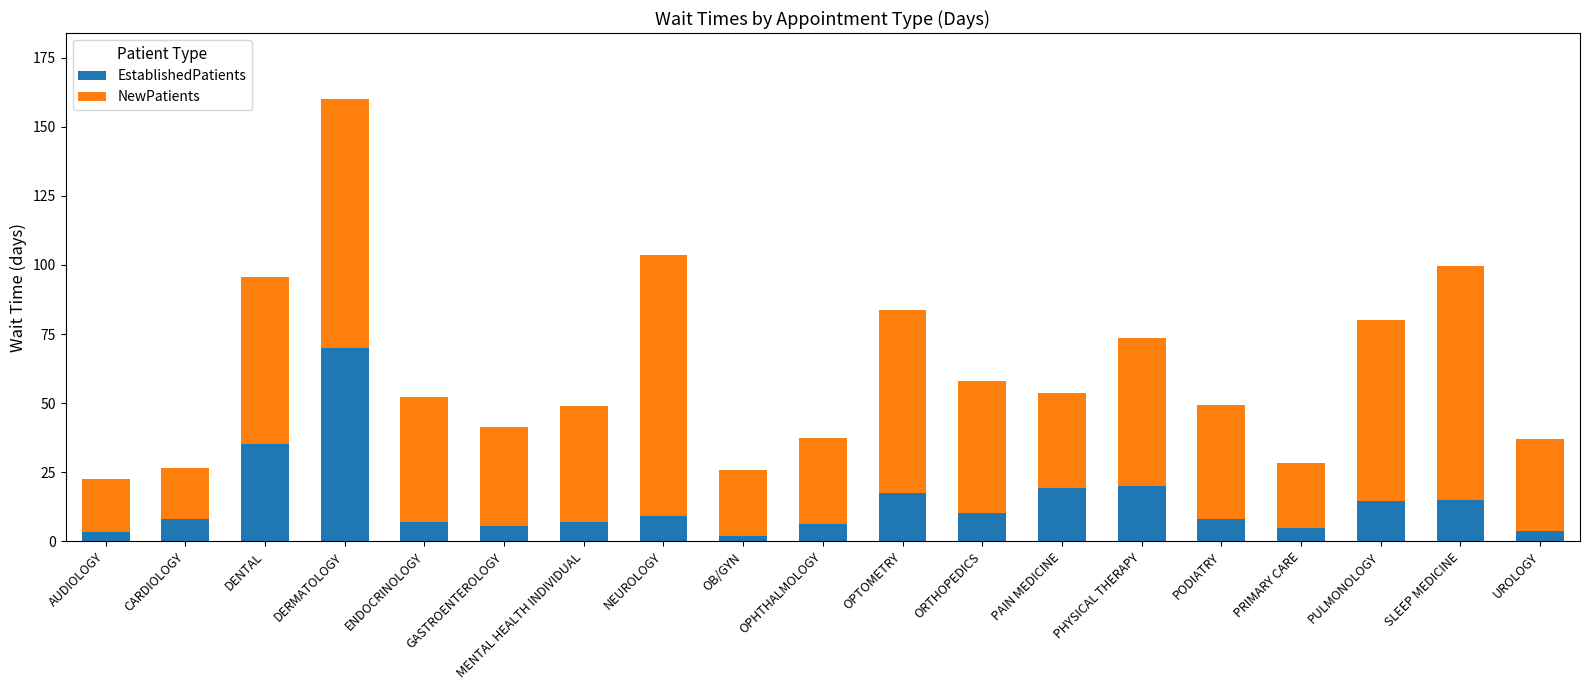

At which category is the sum across all series the highest?

DERMATOLOGY